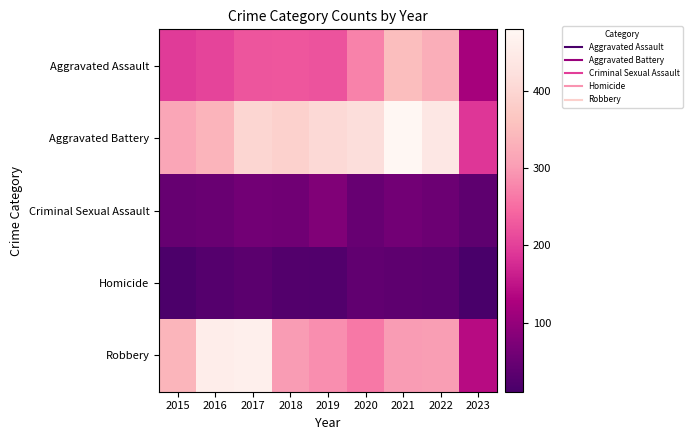

Rank the series by their maximum value, from highest to lowest.

Aggravated Battery, Robbery, Aggravated Assault, Criminal Sexual Assault, Homicide